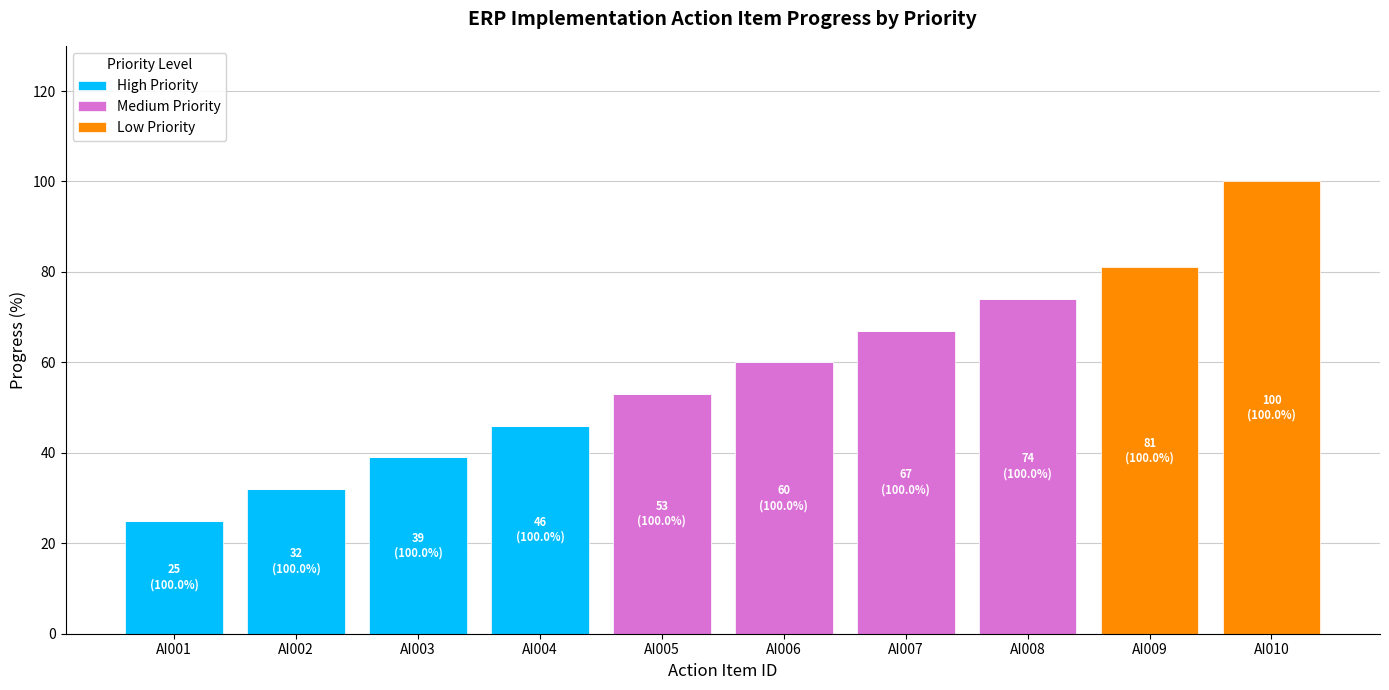

What is the total value across all series at AI008?

74